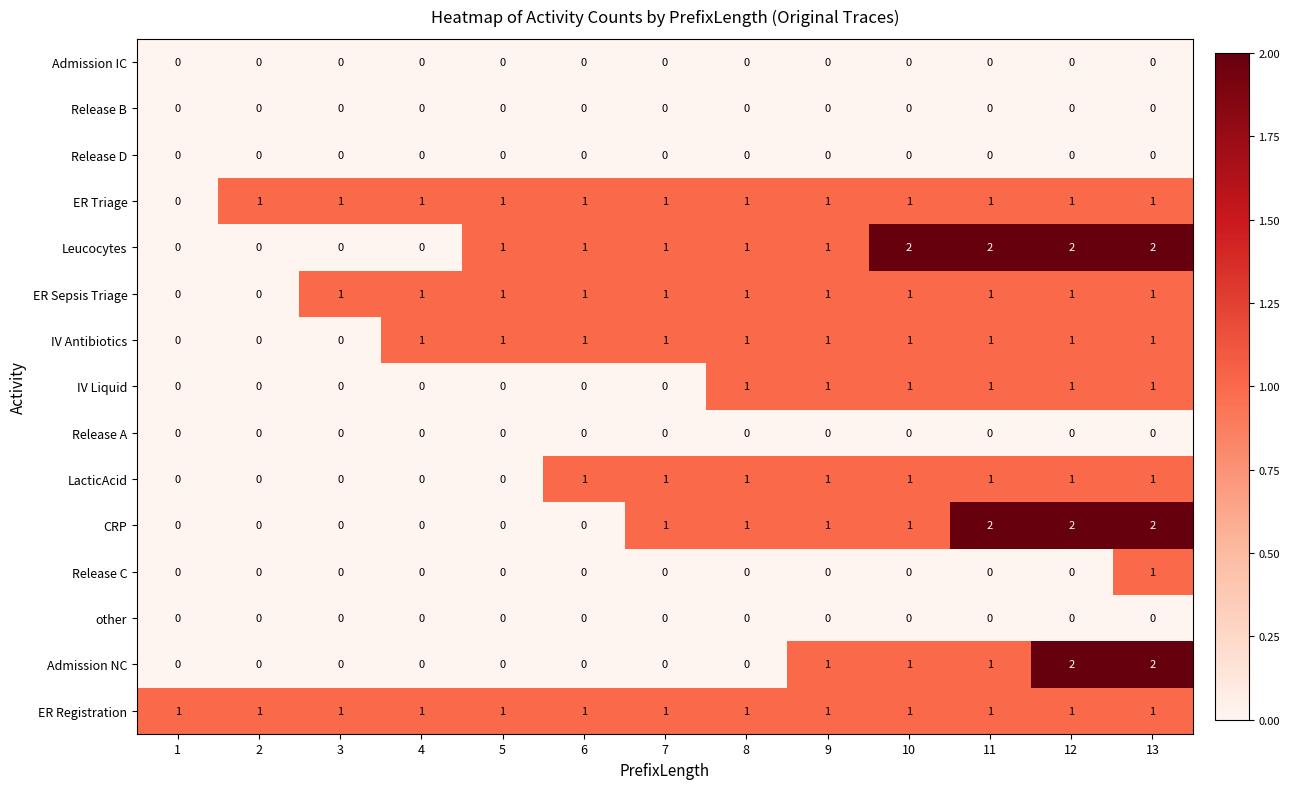

How many positive values does the Admission NC series have?

5